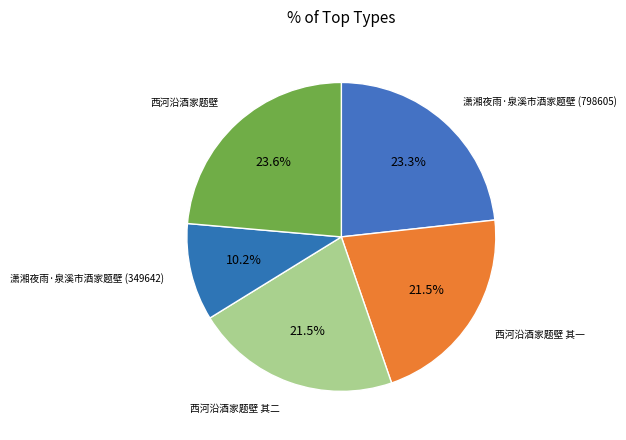

Does any single category account for the majority?

No